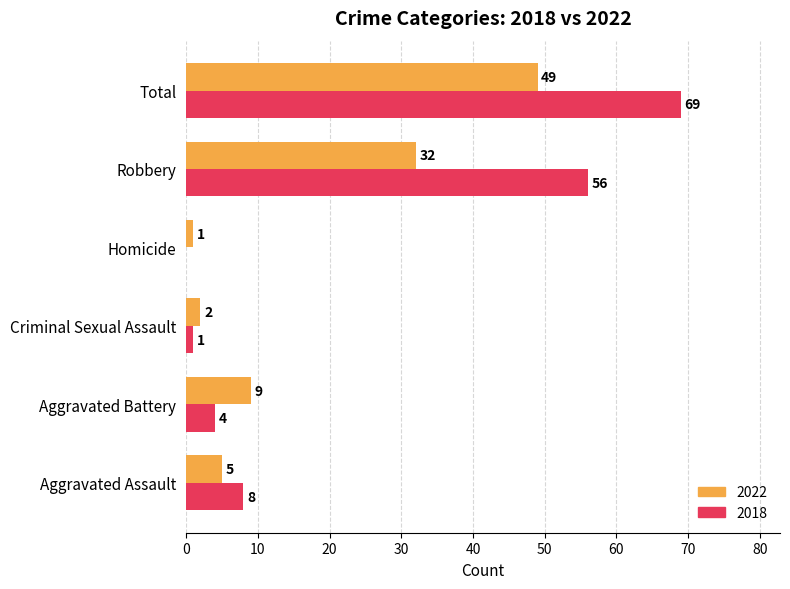

Count the number of data series in this chart.

2